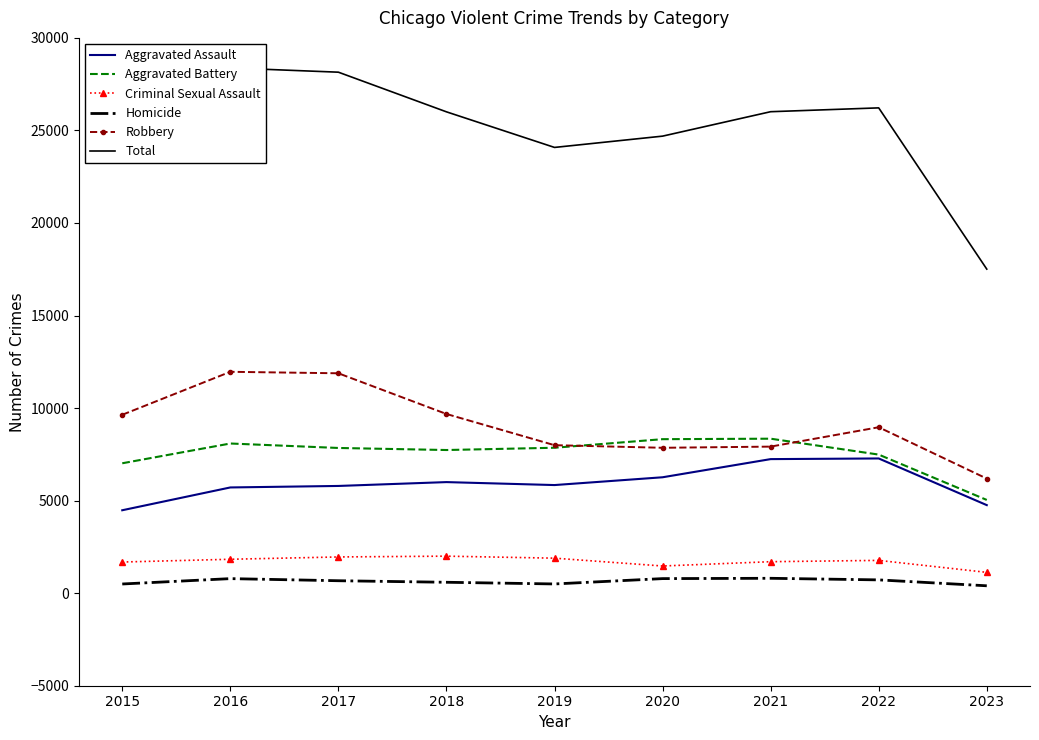

Which has a higher value, 2022 or 2020?

2022